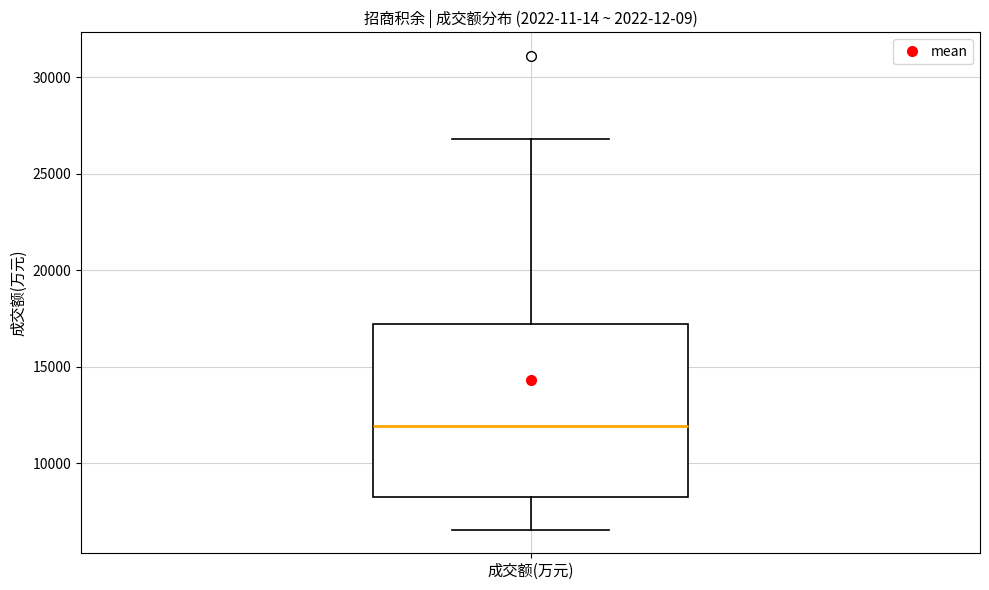

Where is the lower edge of the box for 成交额(万元) on the y-axis? The values are not printed on the chart, so give them approximately, as read against the axis.

8500